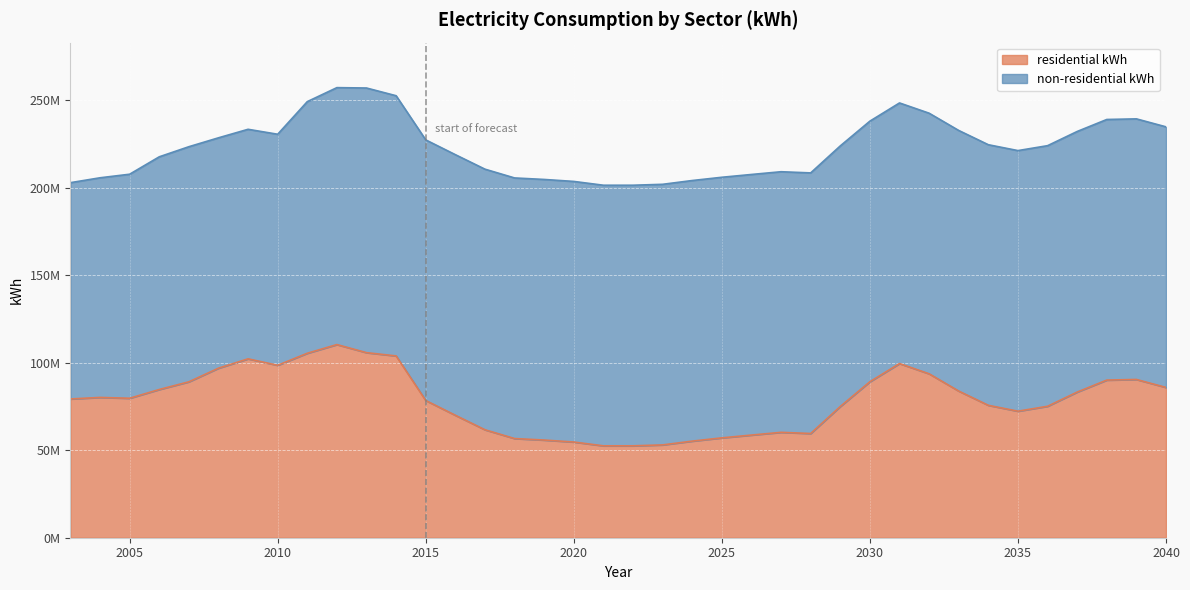

Where is the first local maximum?

2004